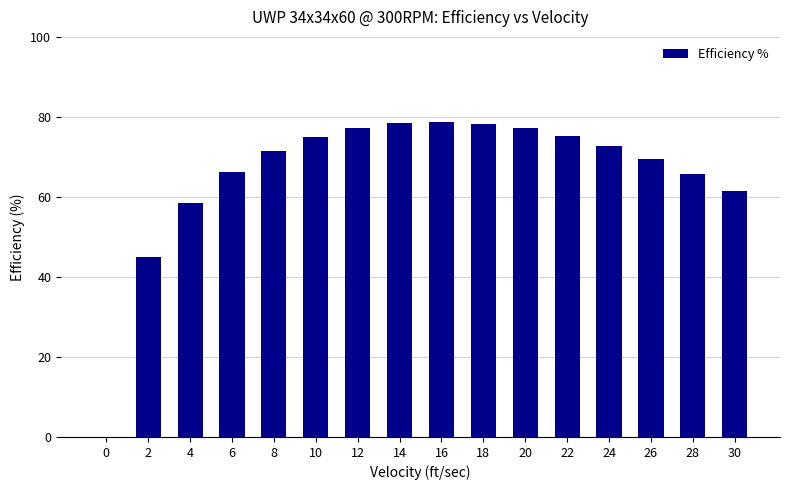

Count the number of data series in this chart.

1